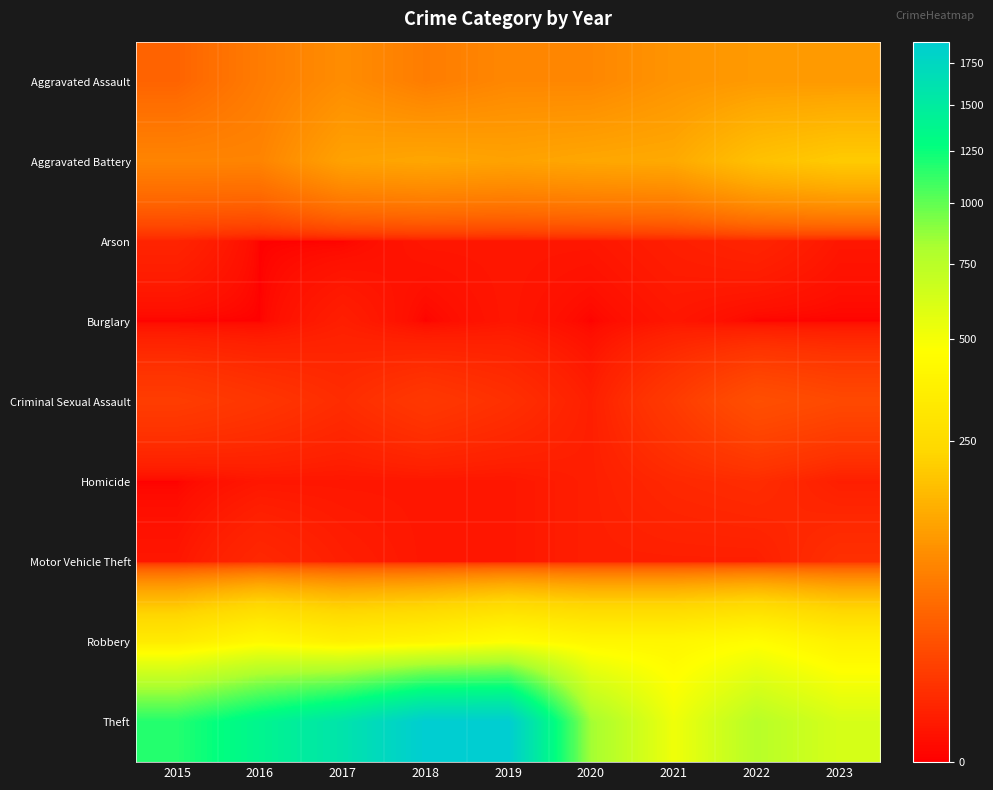

Rank the series at 2017 from lowest to highest value.

Arson, Homicide, Burglary, Motor Vehicle Theft, Criminal Sexual Assault, Aggravated Assault, Aggravated Battery, Robbery, Theft